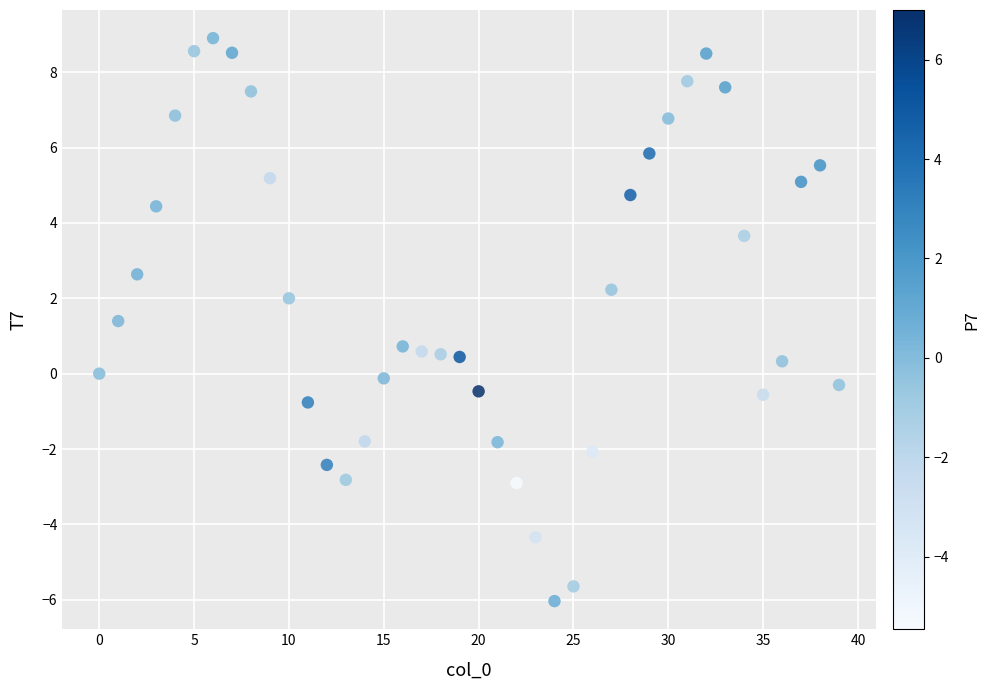

What is the range of Y values (max minus min)?

14.9